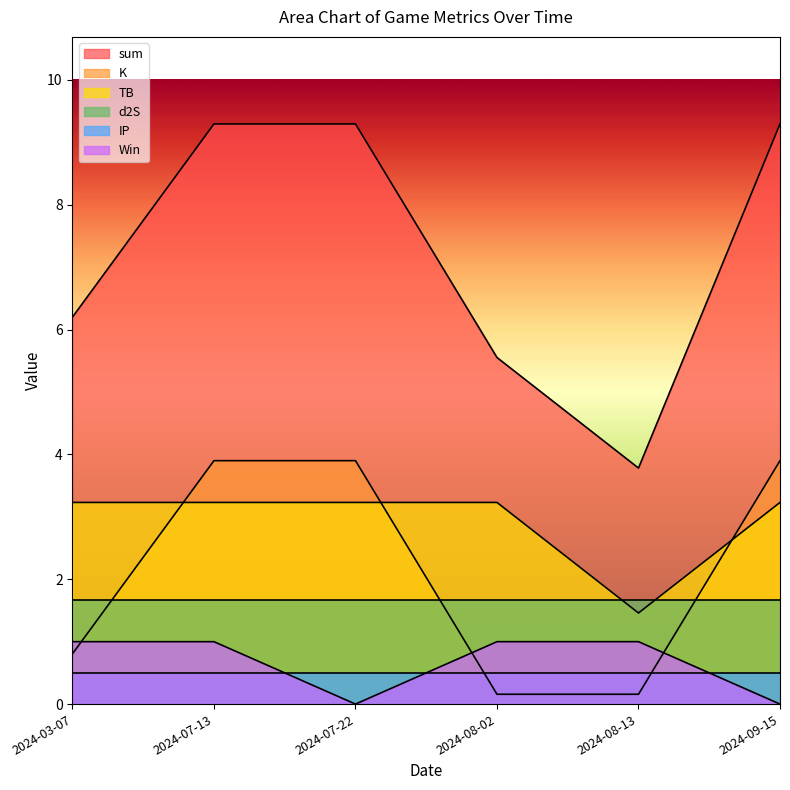

Which series has the largest total across all categories?

sum